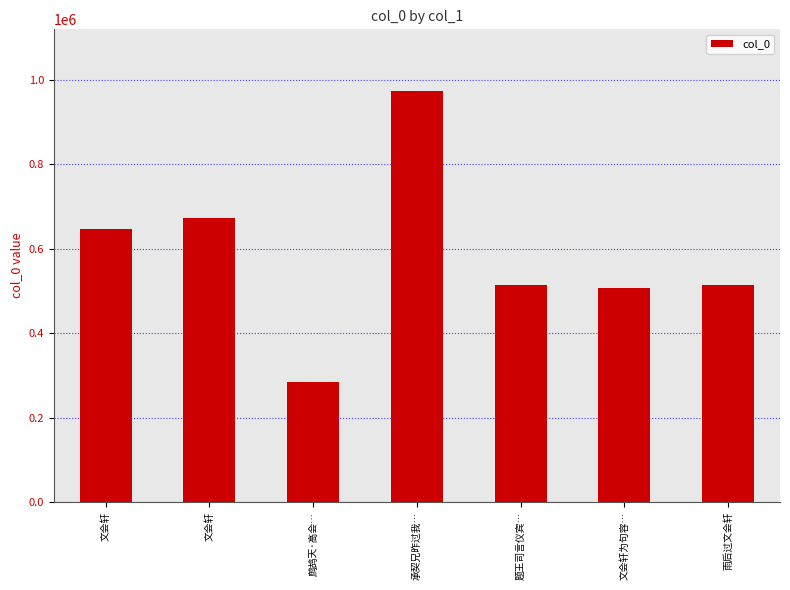

How many data points are less than 514582?

3